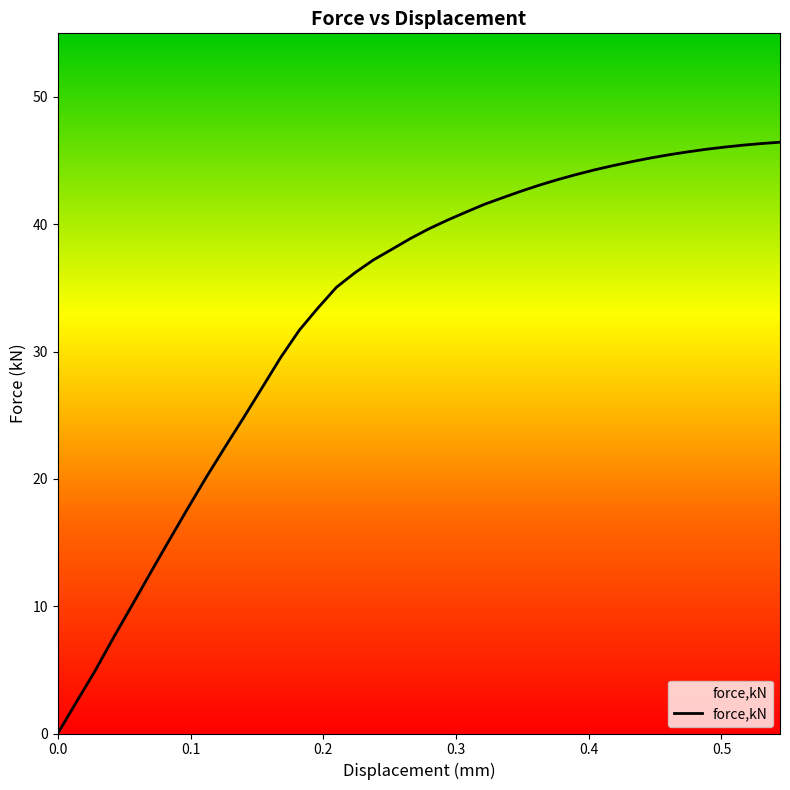

How many data points are above 39?

20